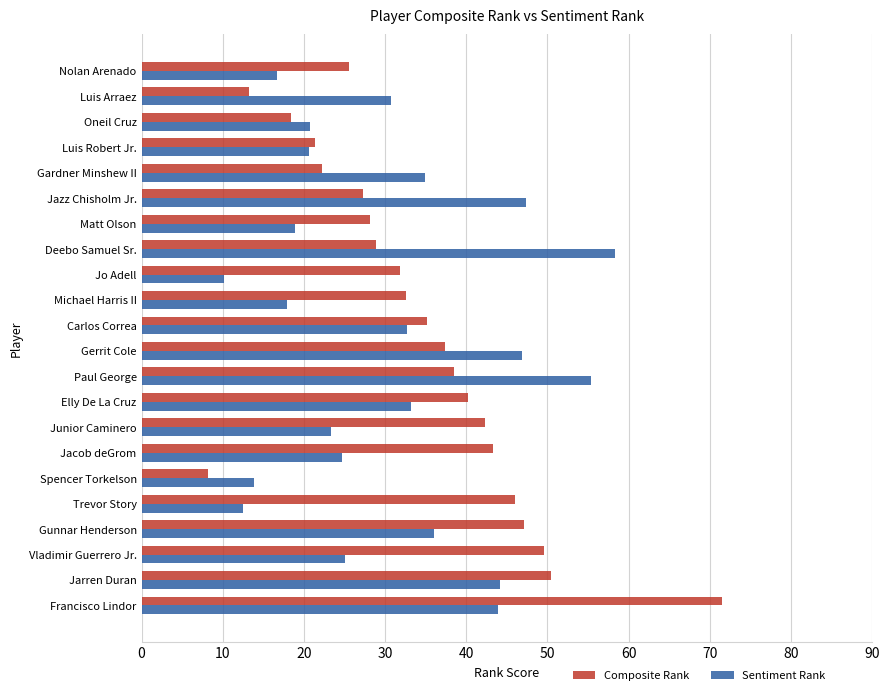

At which label does Sentiment Rank reach its peak?

Deebo Samuel Sr.